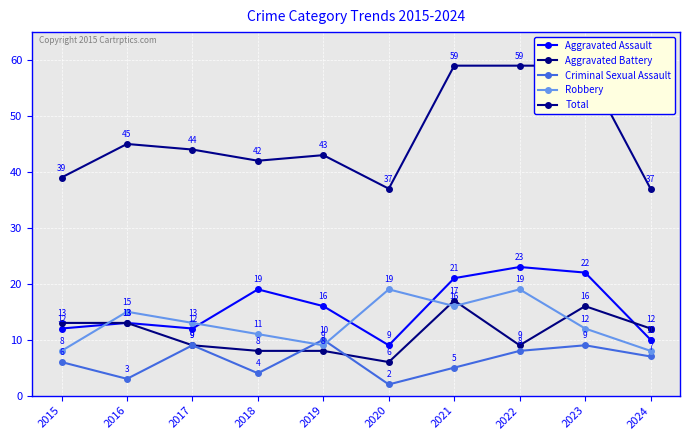

Which category has the highest value in the Total series?

2021